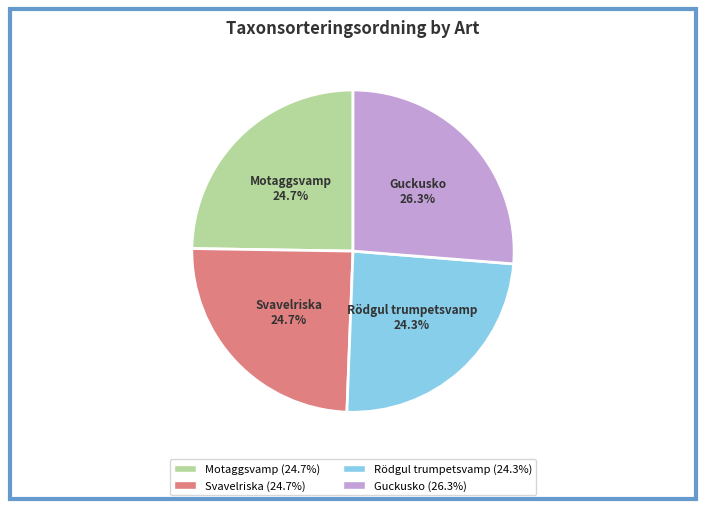

Is it true that Guckusko is 13% of the pie?

False